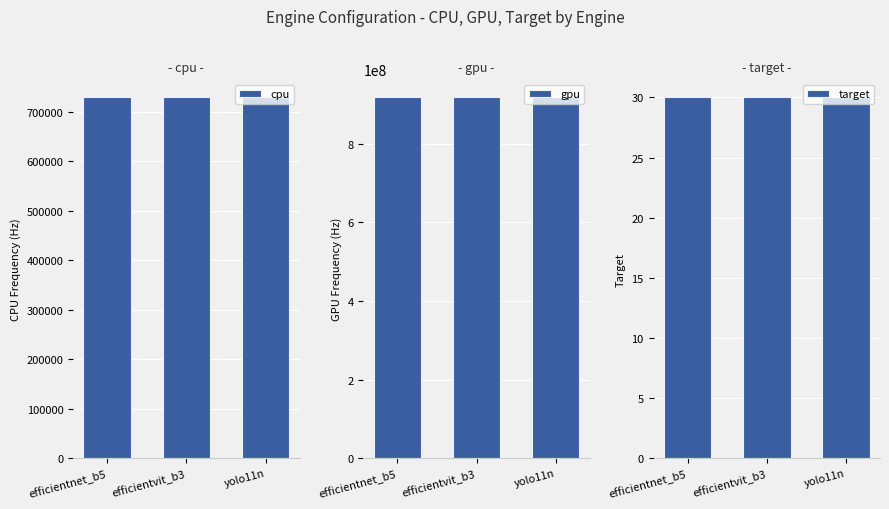

What is the value of the target bar at the 1st from the left?

30